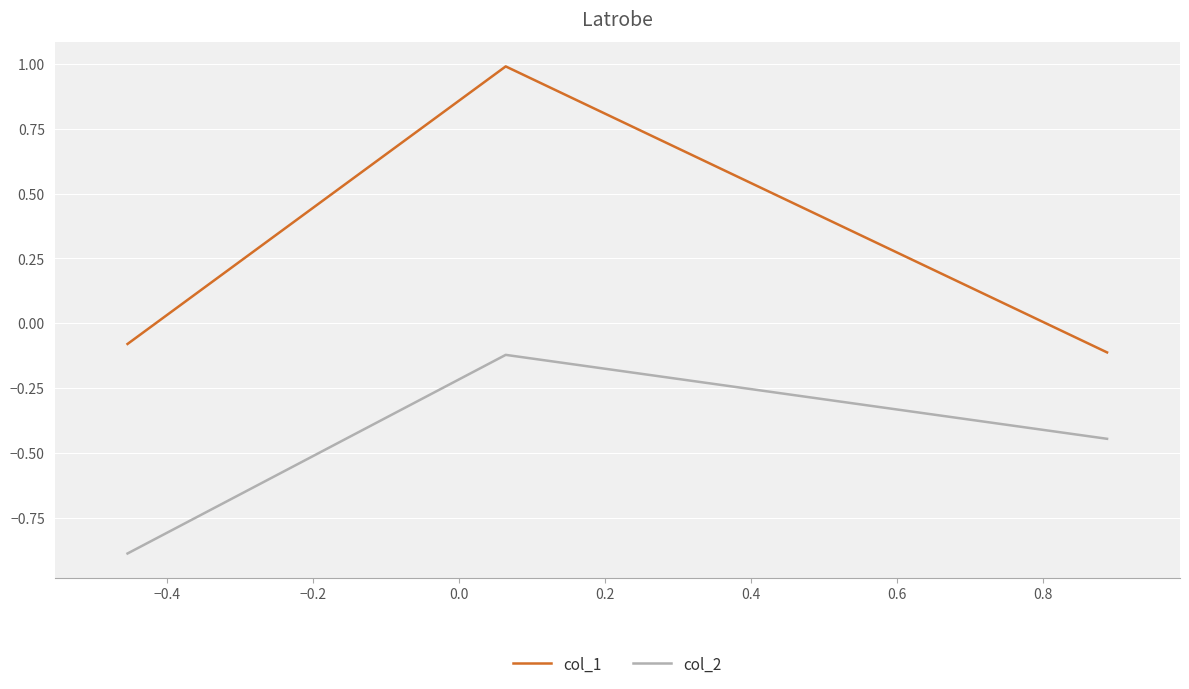

Which series has the widest spread of values?

col_1